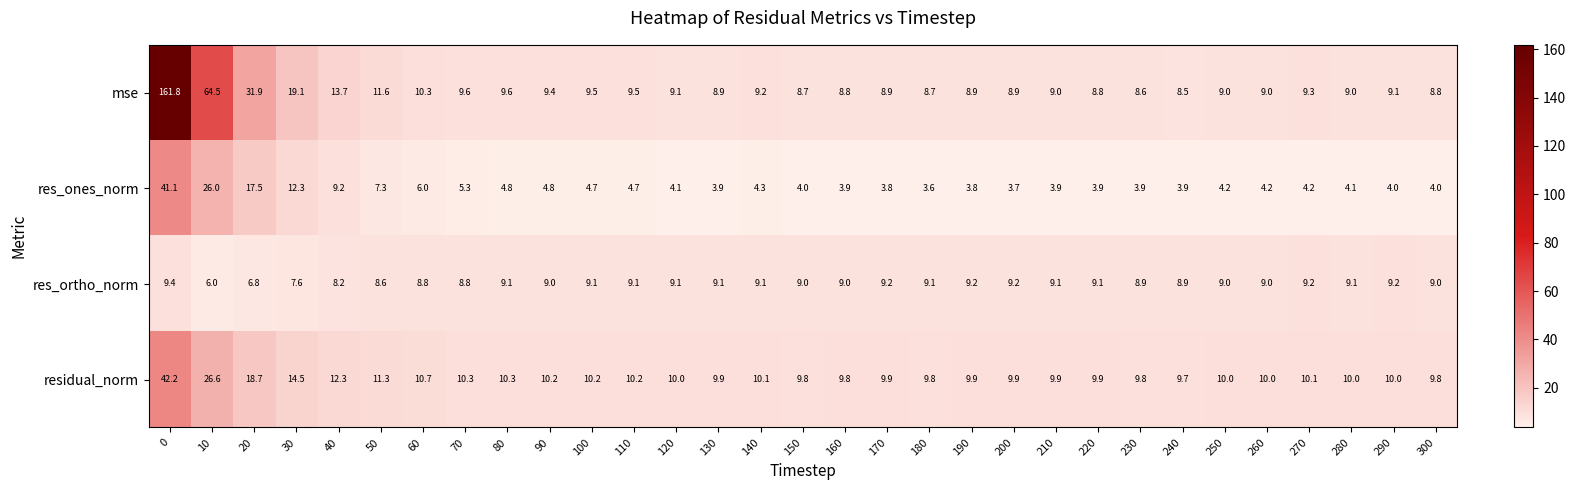

Which series has the largest total across all categories?

mse